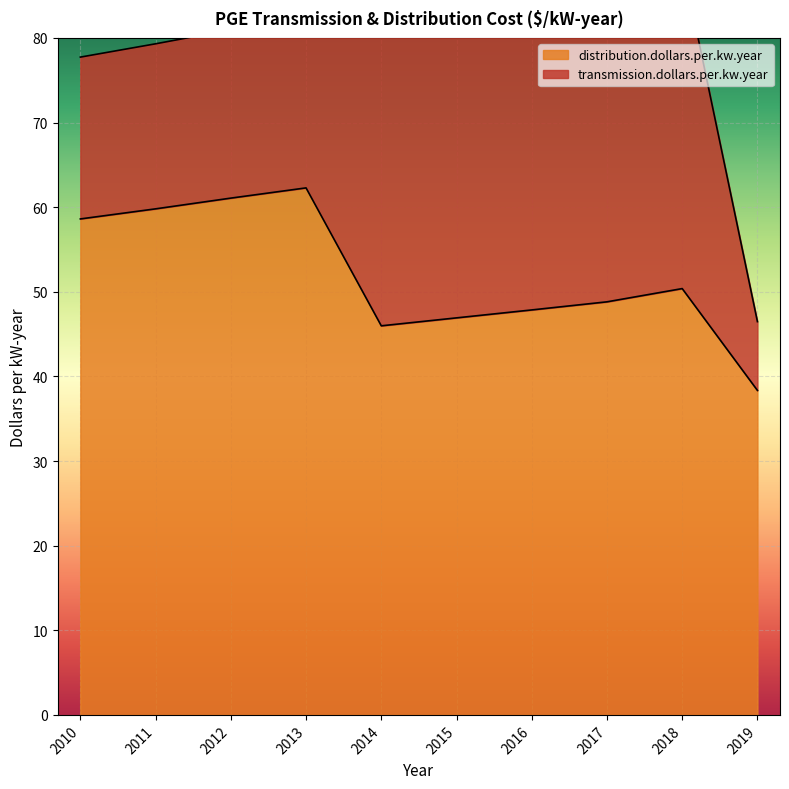

How many points are higher than both their immediate neighbors (excluding endpoints)?

2